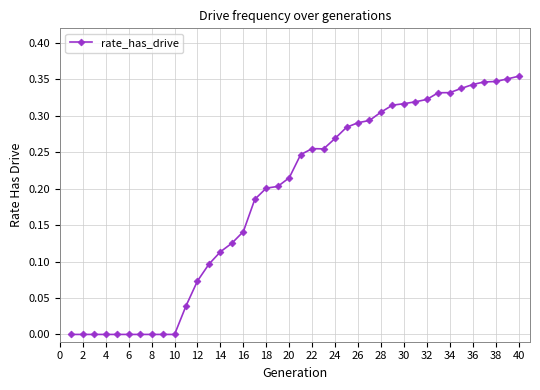

How many values are between 0 and 1?

40